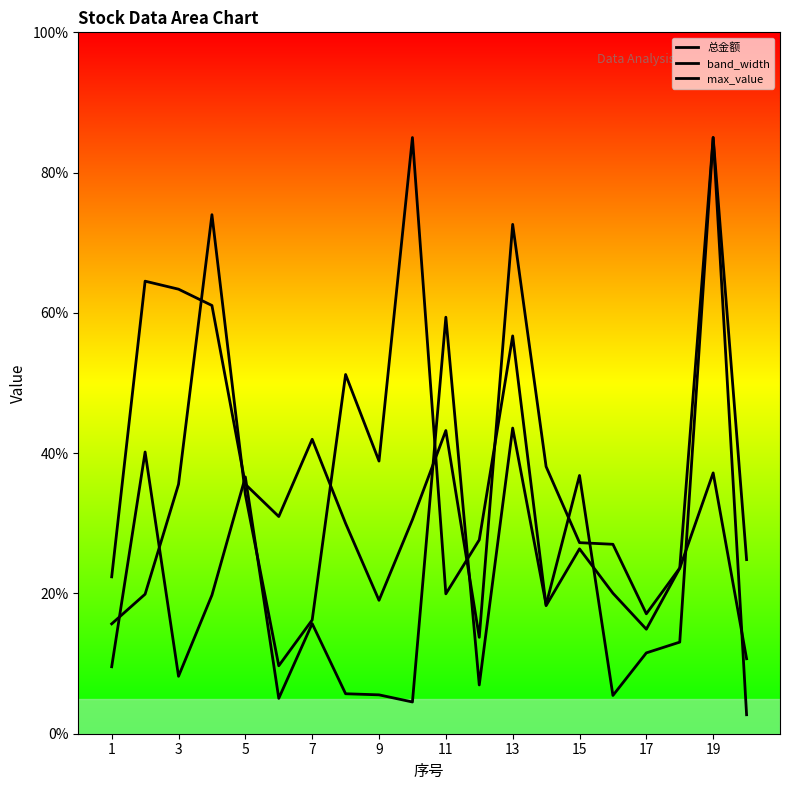

List the series in order of their peak value, lowest first.

总金额, band_width, max_value